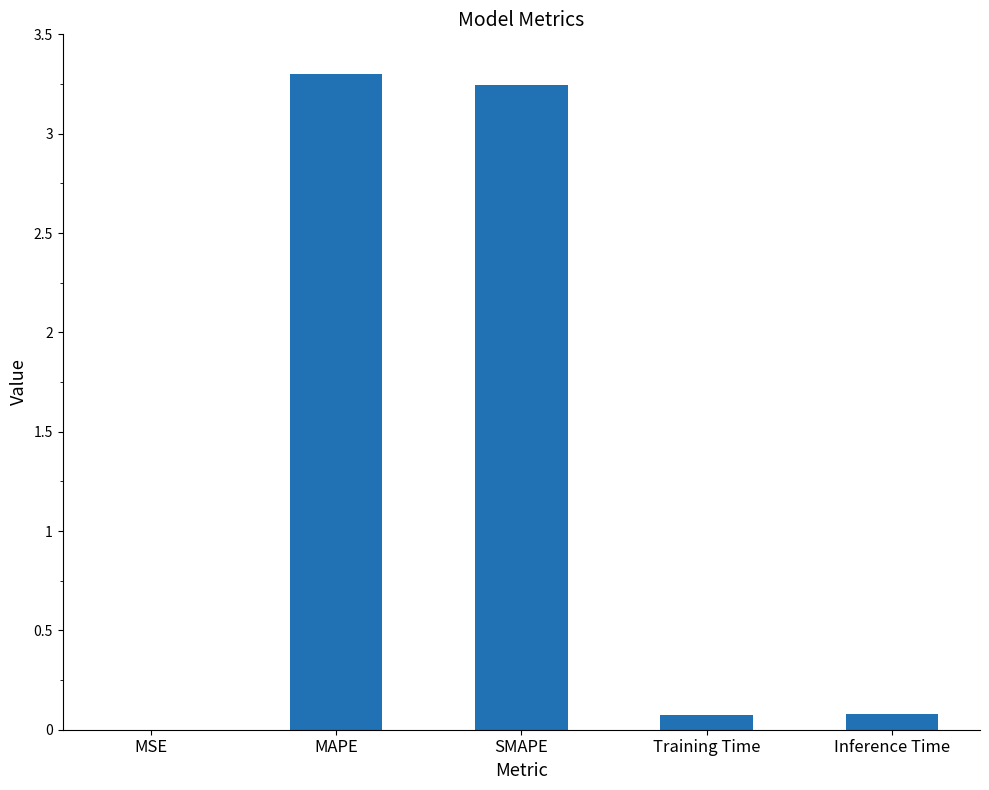

The value at MAPE is 1.1. True or false?

False